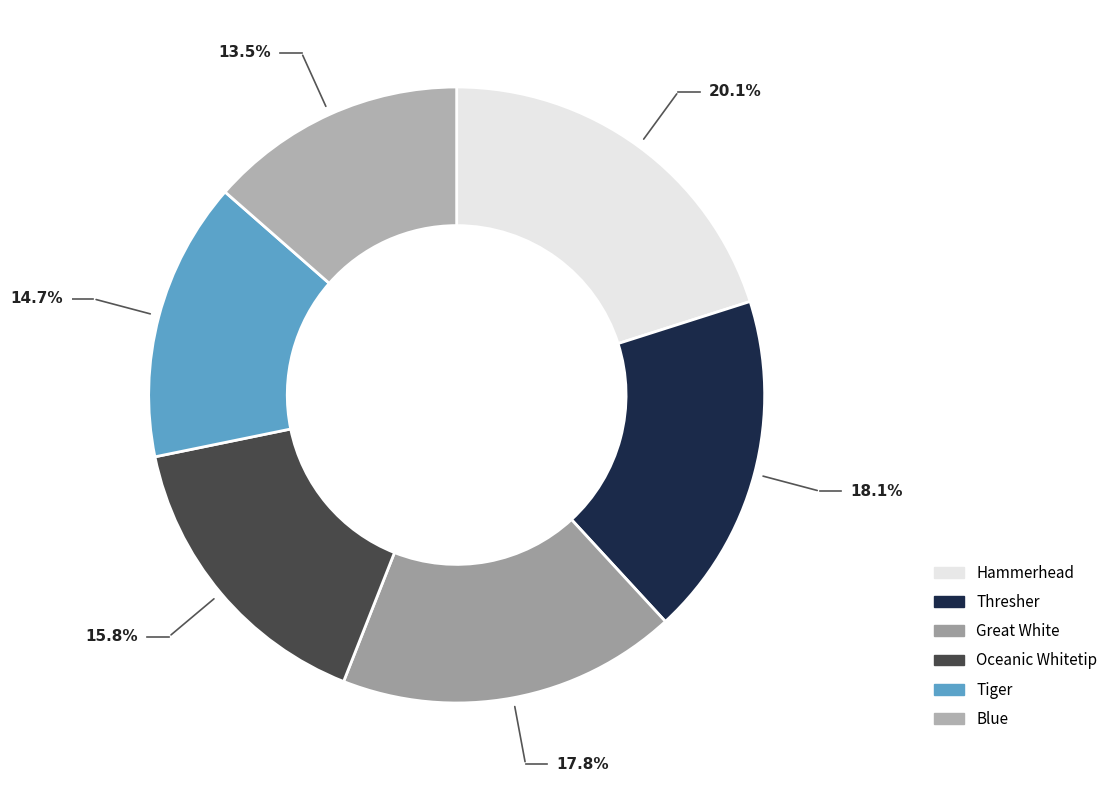

What is the ratio of the value at Hammerhead to the value at Oceanic Whitetip?

1.3